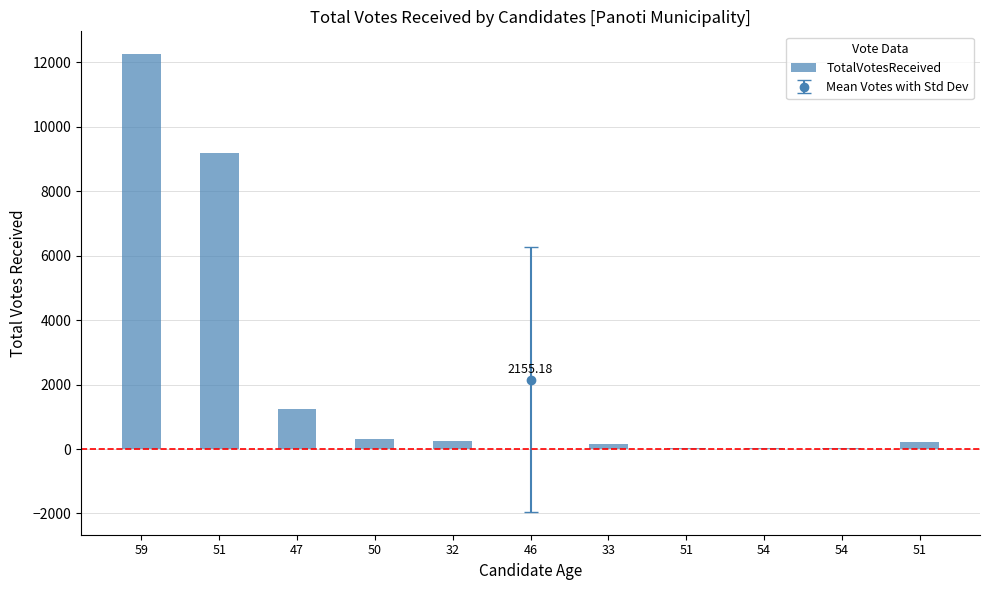

Reading left to right, transcribe all the data shown in this chart.

59=12257	51=9190	47=1239	50=312	32=244	46=16	33=159	51=31	54=23	54=17	51=219